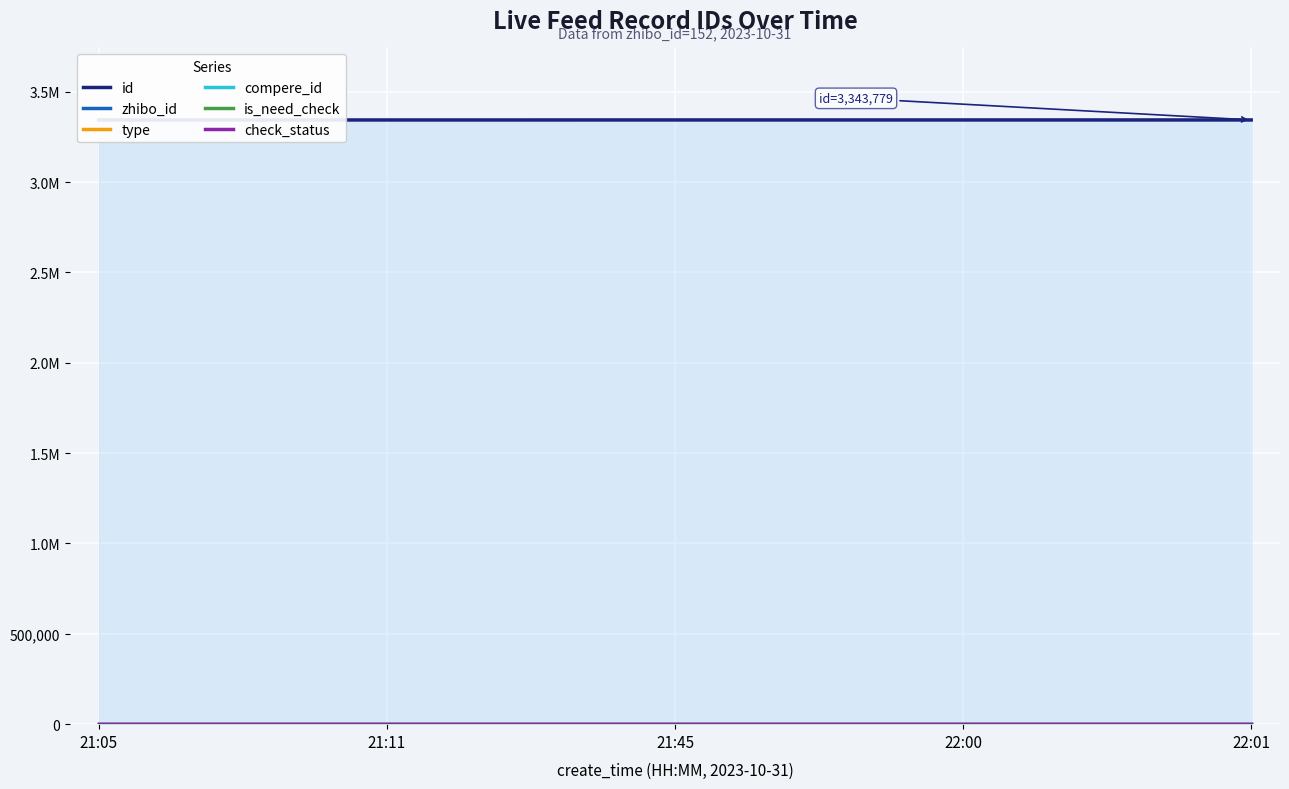

How many lines are shown in the chart?

6